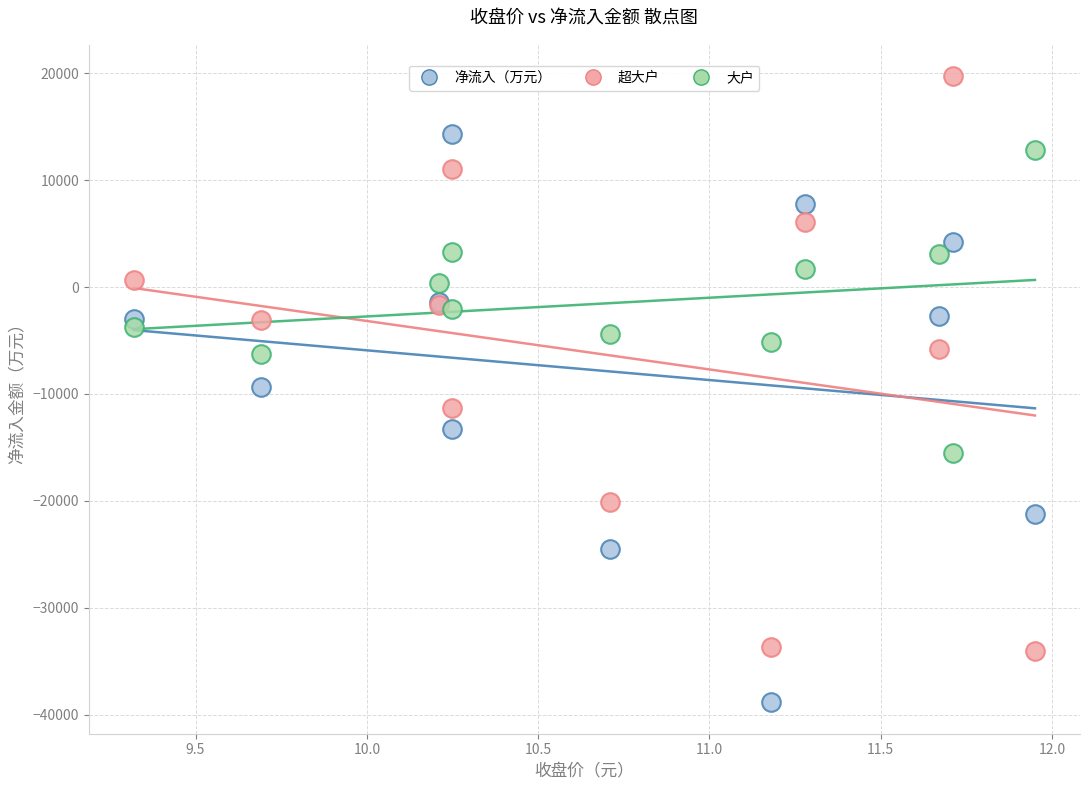

Which series contains the highest Y value?

超大户